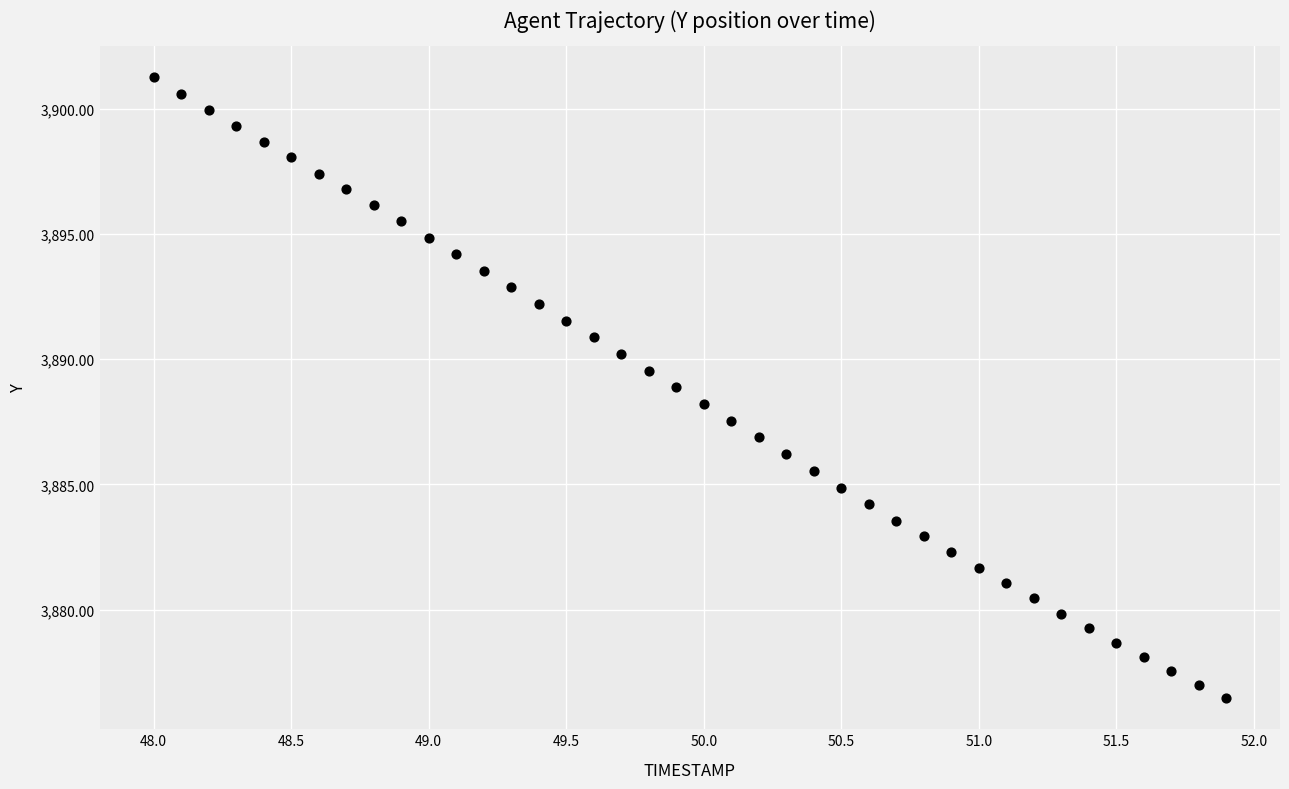

What is the range of X values (max minus min)?

3.9